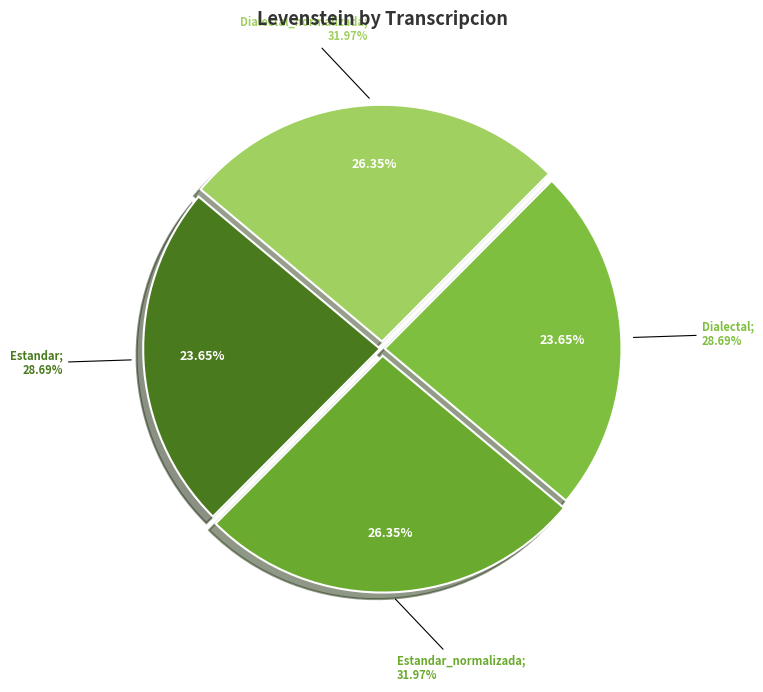

To the nearest percent, what is the difference between the largest and smallest slice percentages?

3%